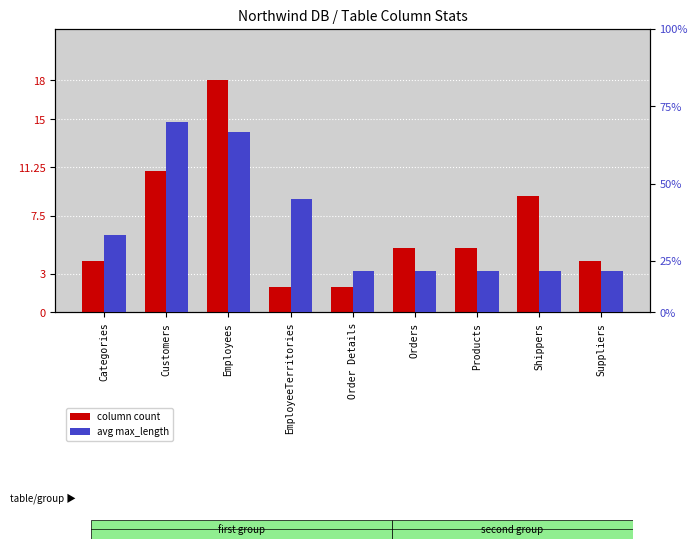

Reading left to right, transcribe all the data shown in this chart.

column count: 4	11	18	2	2	5	5	9	4
avg max_length: 15	37	35	22	8	8	8	8	8